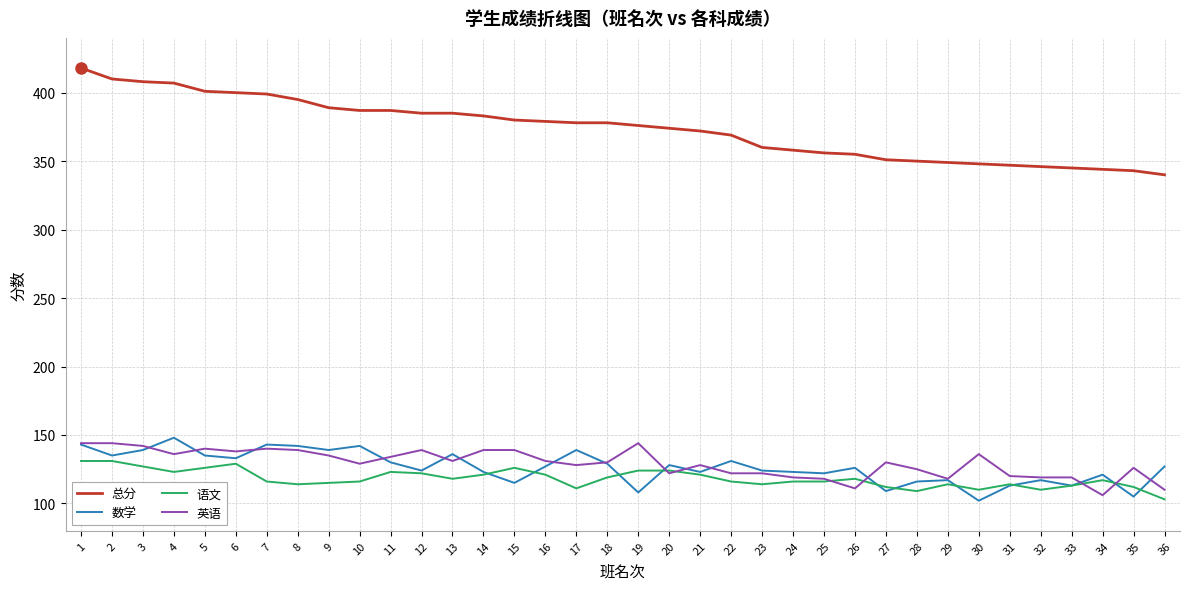

True or false: 数学 has more than 2 points higher than both neighbors.

True